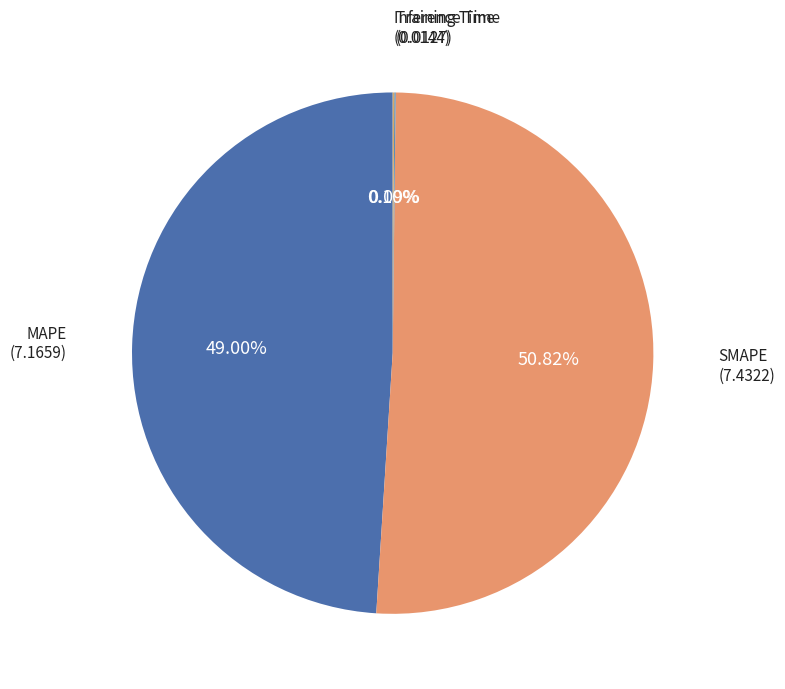

Which category has the smallest portion of the pie?

Training Time